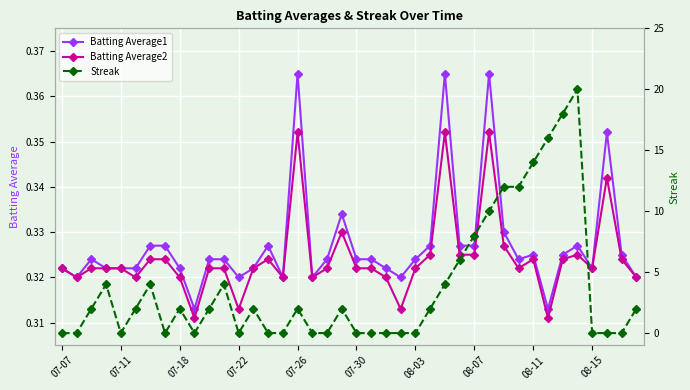

Reading right to left, transcribe all the data shown in this chart.

Batting Average1: 0.3	0.3	0.4	0.3	0.3	0.3	0.3	0.3	0.3	0.3	0.4	0.3	0.3	0.4	0.3	0.3	0.3	0.3	0.3	0.3	0.3	0.3	0.3	0.4	0.3	0.3	0.3	0.3	0.3	0.3	0.3	0.3	0.3	0.3	0.3	0.3	0.3	0.3	0.3	0.3
Batting Average2: 0.3	0.3	0.3	0.3	0.3	0.3	0.3	0.3	0.3	0.3	0.4	0.3	0.3	0.4	0.3	0.3	0.3	0.3	0.3	0.3	0.3	0.3	0.3	0.4	0.3	0.3	0.3	0.3	0.3	0.3	0.3	0.3	0.3	0.3	0.3	0.3	0.3	0.3	0.3	0.3
Streak: 2.0	0.0	0.0	0.0	20.0	18.0	16.0	14.0	12.0	12.0	10.0	8.0	6.0	4.0	2.0	0.0	0.0	0.0	0.0	0.0	2.0	0.0	0.0	2.0	0.0	0.0	2.0	0.0	4.0	2.0	0.0	2.0	0.0	4.0	2.0	0.0	4.0	2.0	0.0	0.0